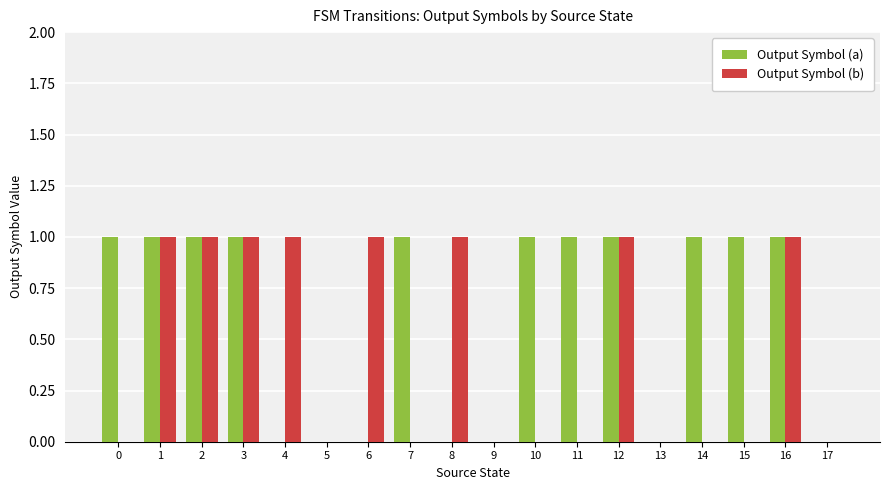

What is the sum of all Output Symbol (b) values?

8